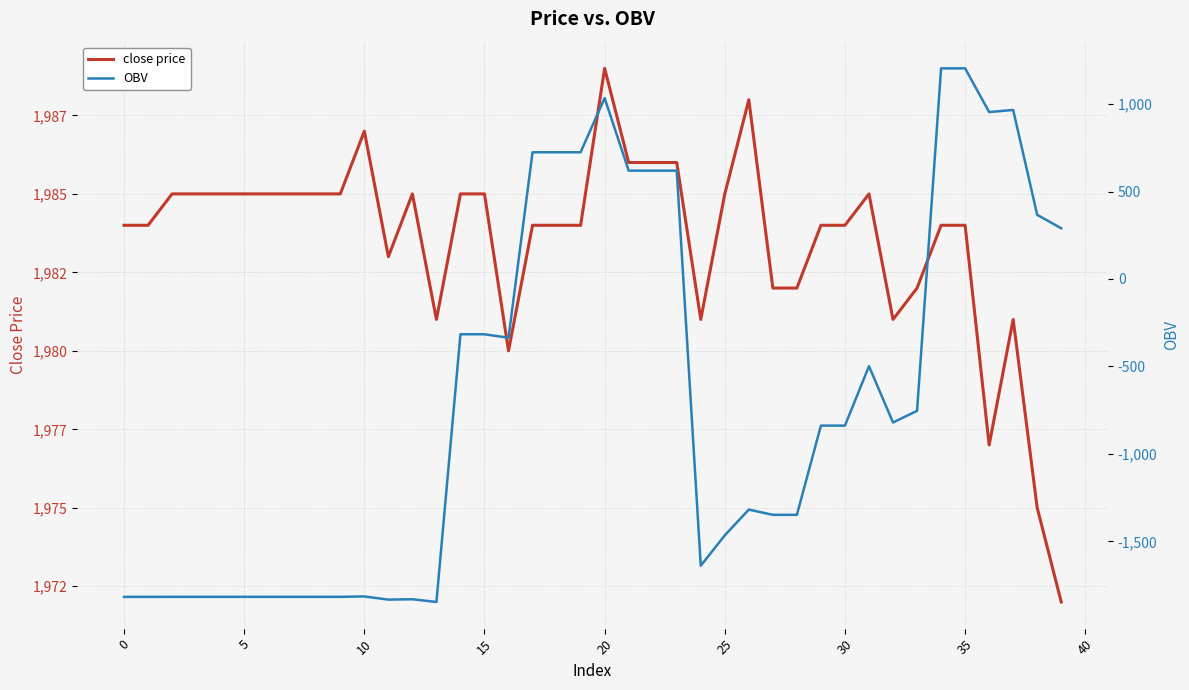

Which category has the lowest value in the OBV series?

13